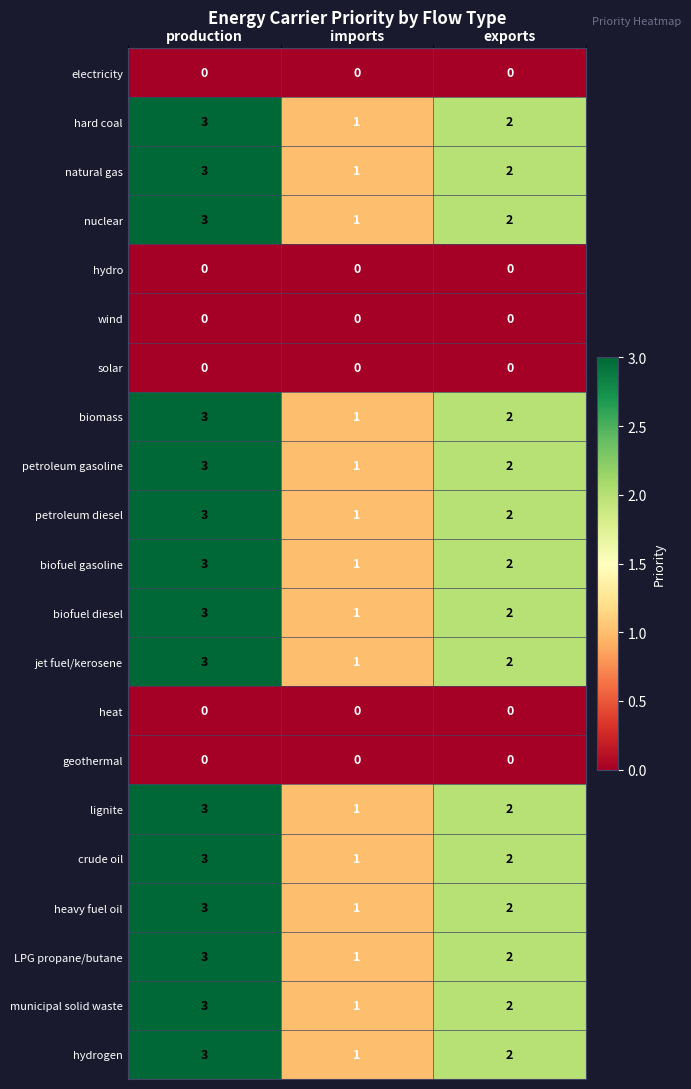

The value of nuclear at production is 3. True or false?

True